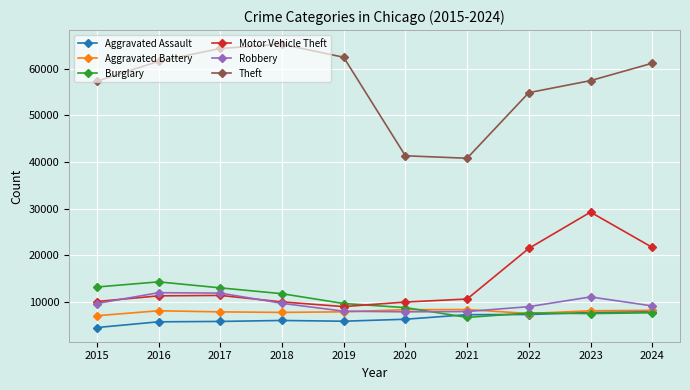

What is the sum of the Aggravated Assault values at 2019 and 2023?

13553